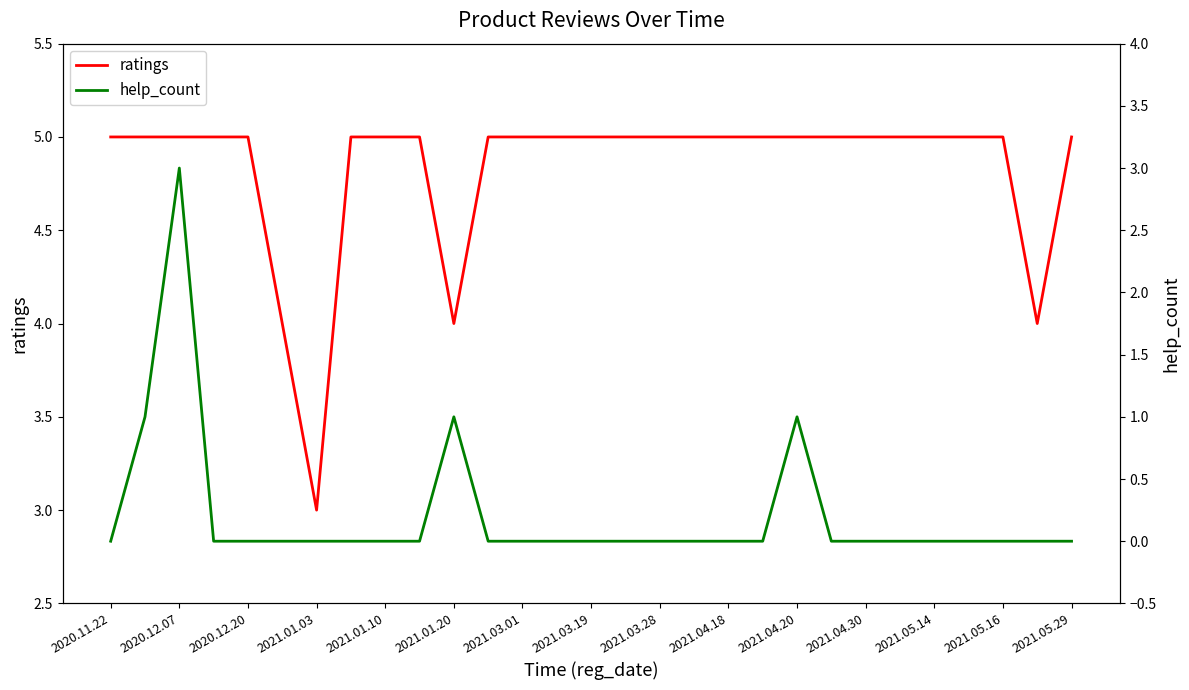

What is the highest value of the help_count series?

3